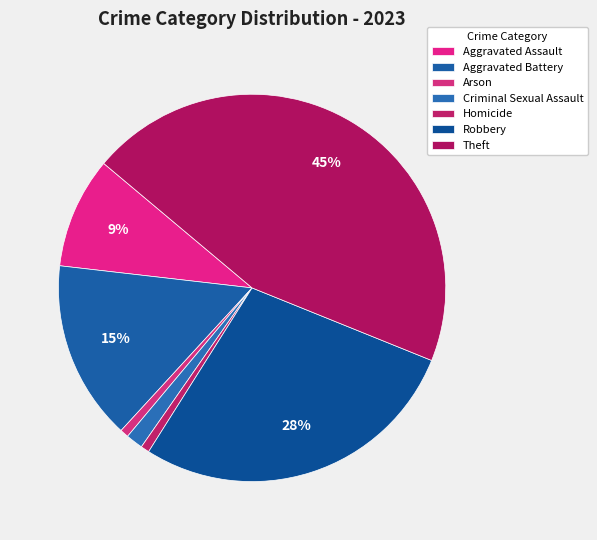

Rank the categories by value from highest to lowest.

Theft, Robbery, Aggravated Battery, Aggravated Assault, Criminal Sexual Assault, Arson, Homicide